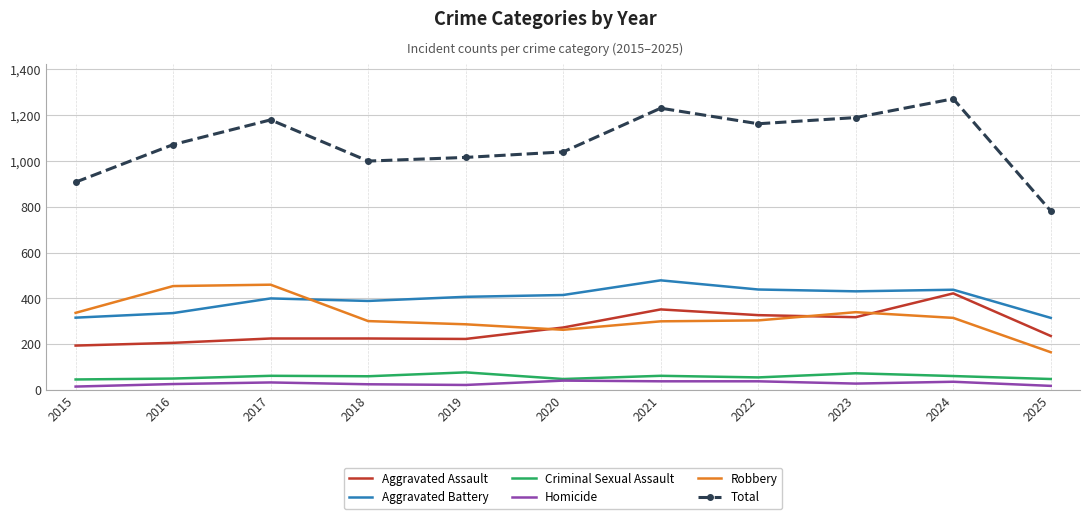

True or false: Robbery has a value of 337 at 2015.

True